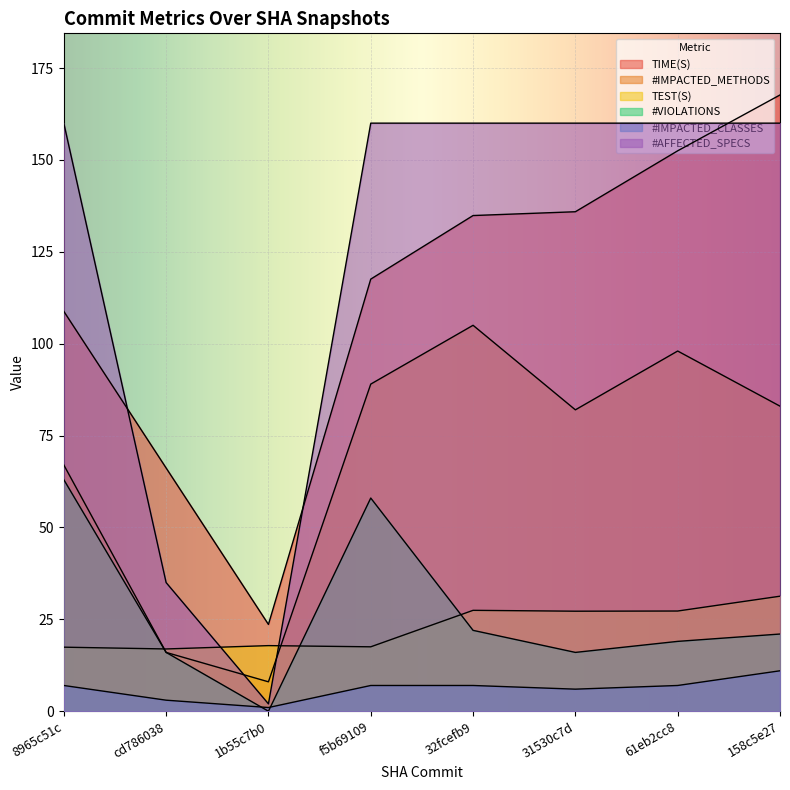

How many lines are shown in the chart?

6